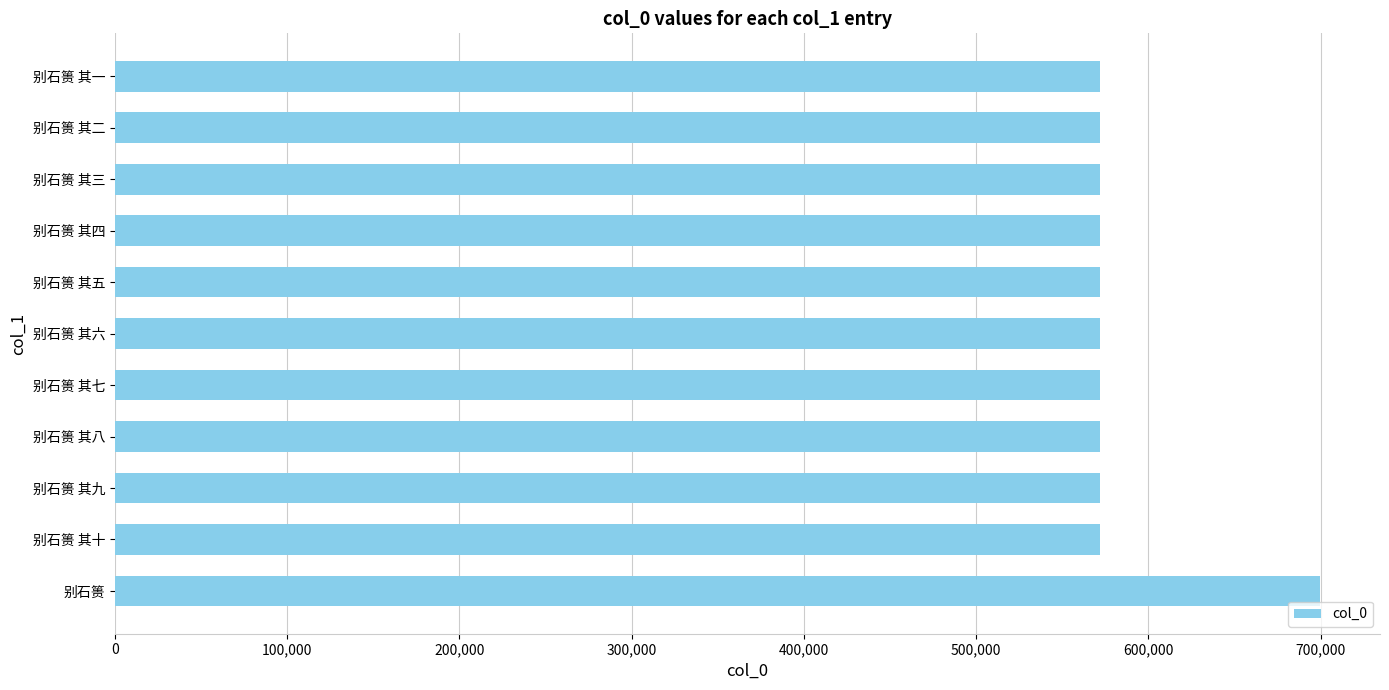

Which has a higher value, 别石篑 其六 or 别石篑?

别石篑